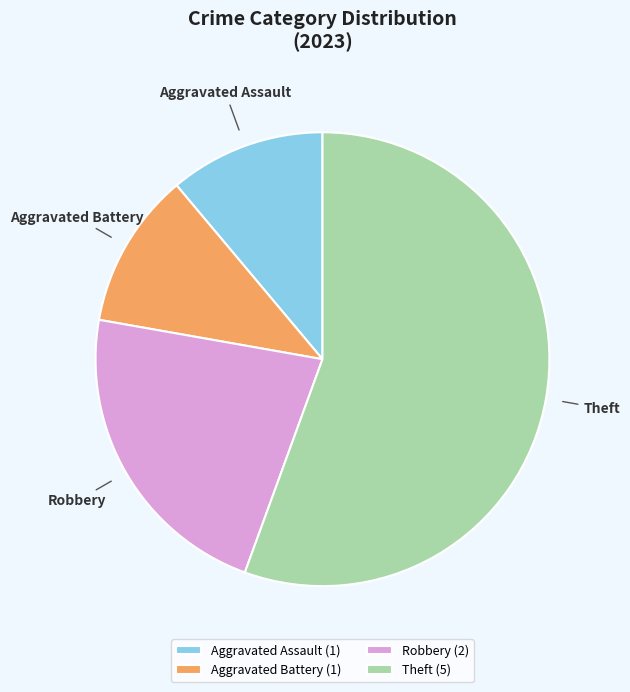

Does any single category account for the majority?

Yes